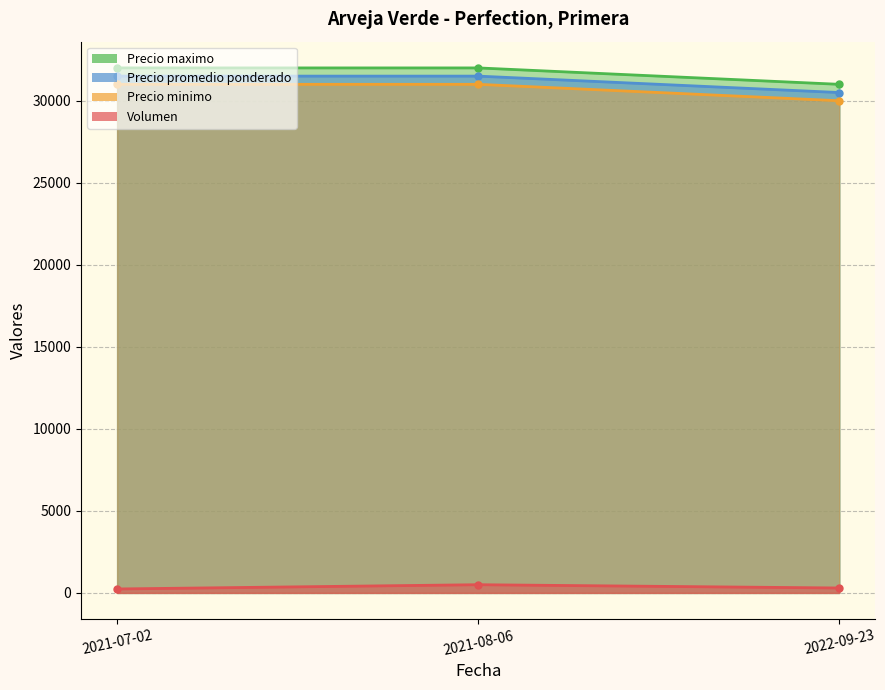

How many lines are shown in the chart?

4